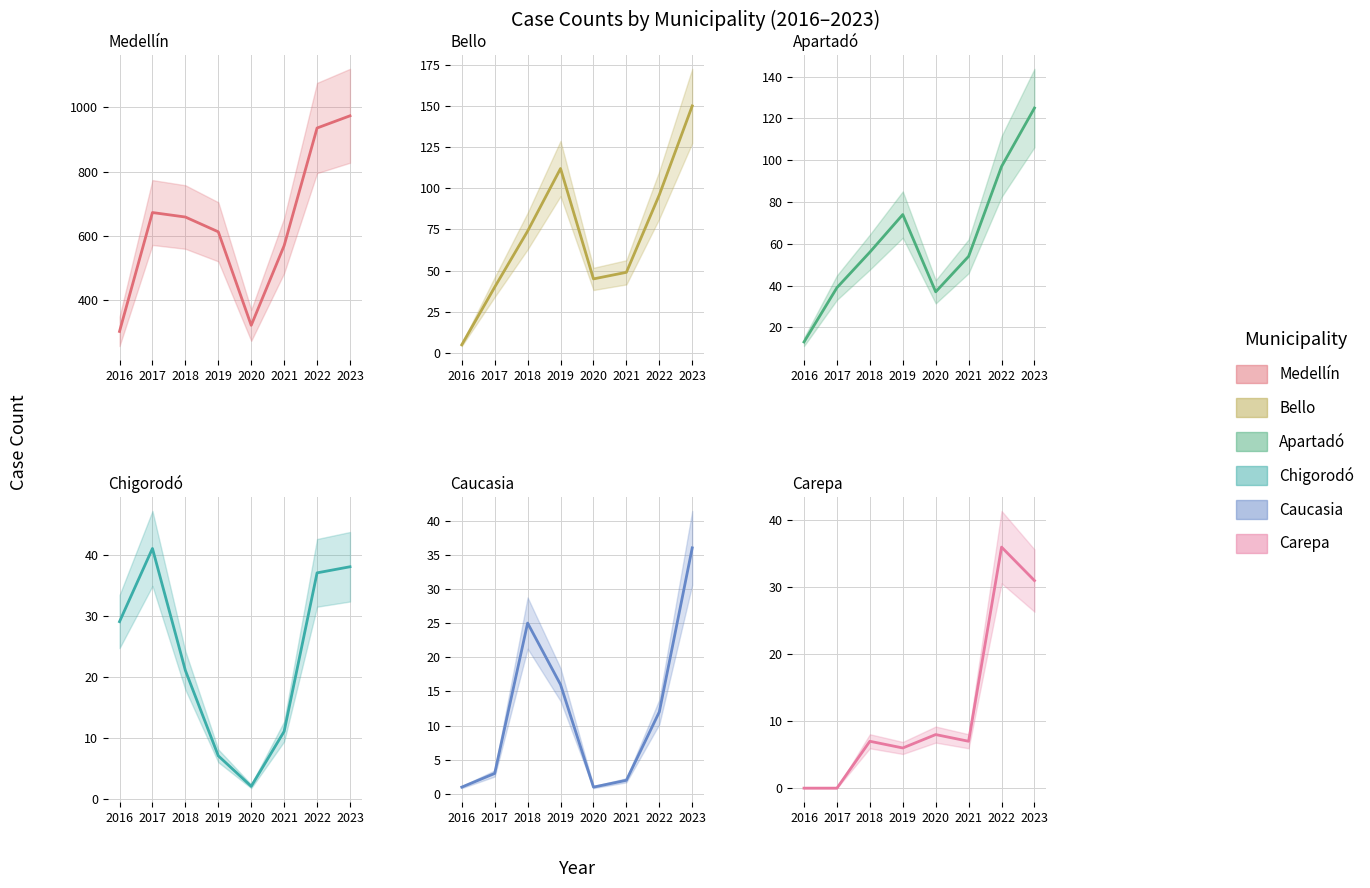

What are all the series names shown in the legend?

Medellín, Bello, Apartadó, Chigorodó, Caucasia, Carepa